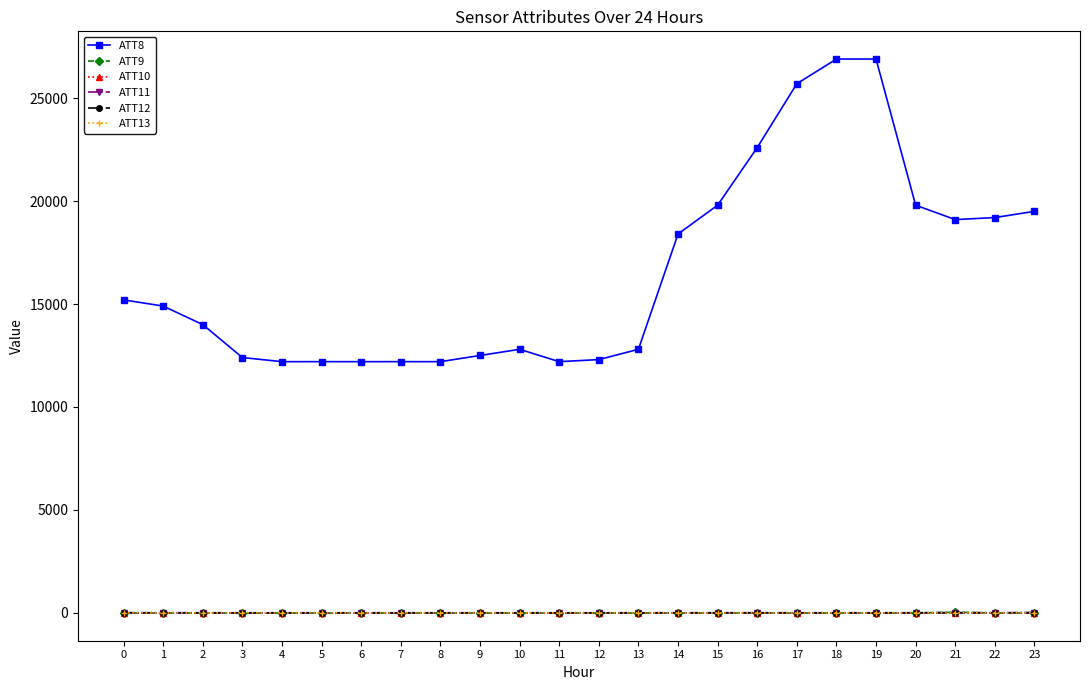

True or false: ATT8 and ATT9 cross at least once.

False